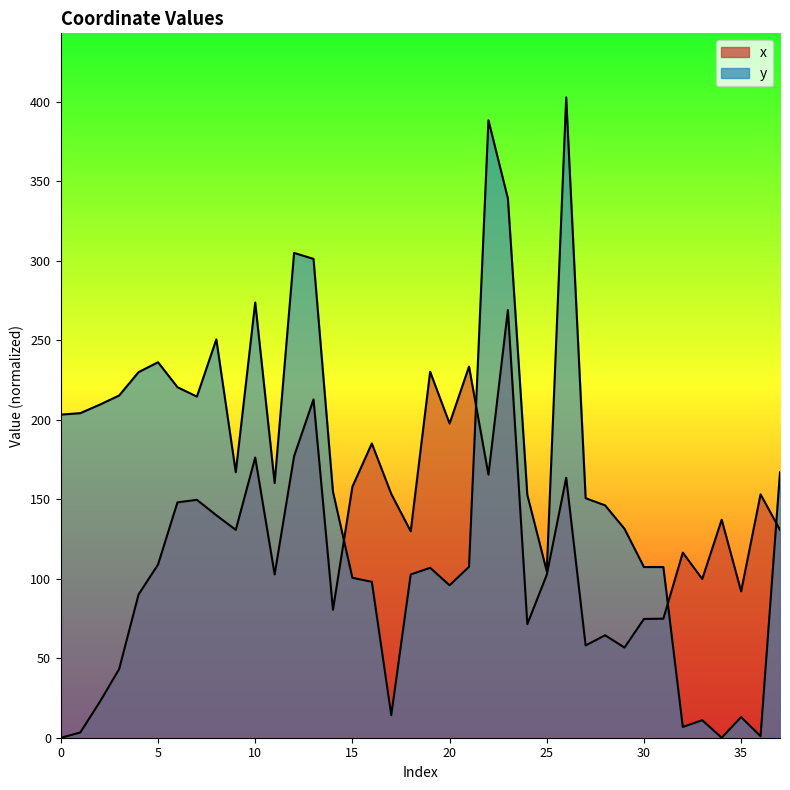

Where do x and y first cross each other?

14 and 15